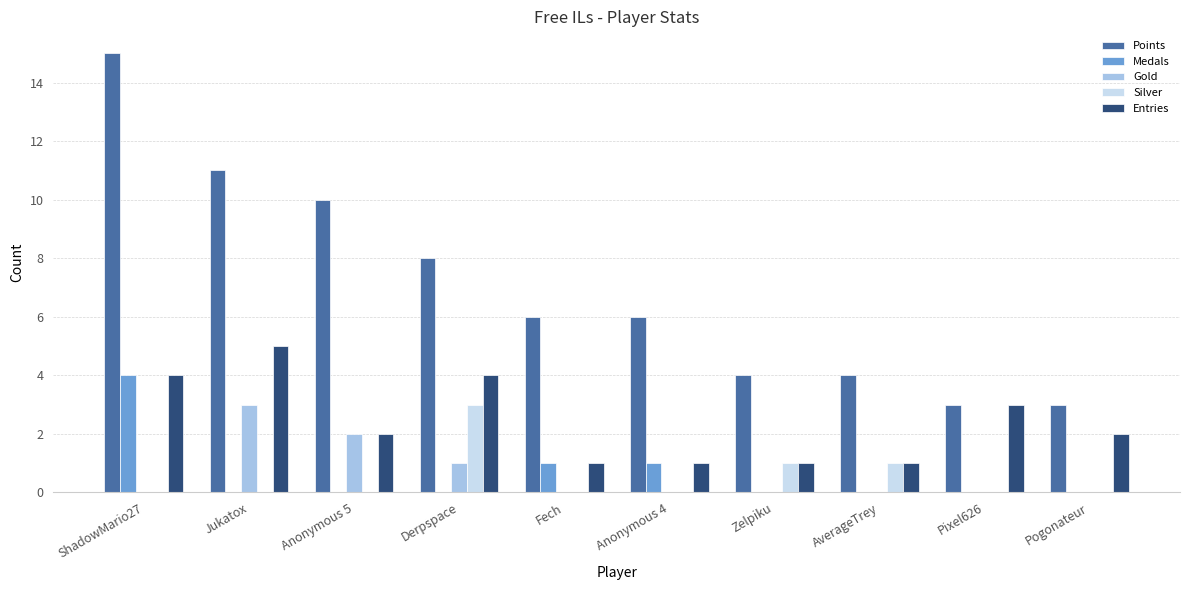

The value of Gold at AverageTrey is -2. True or false?

False